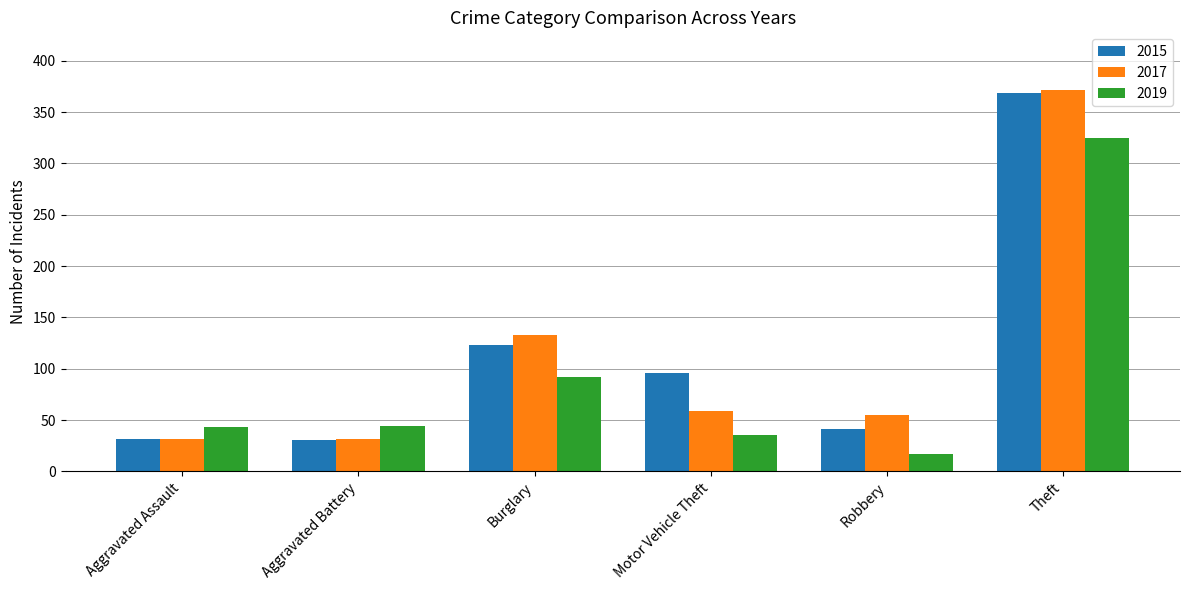

What are all the series names shown in the legend?

2015, 2017, 2019